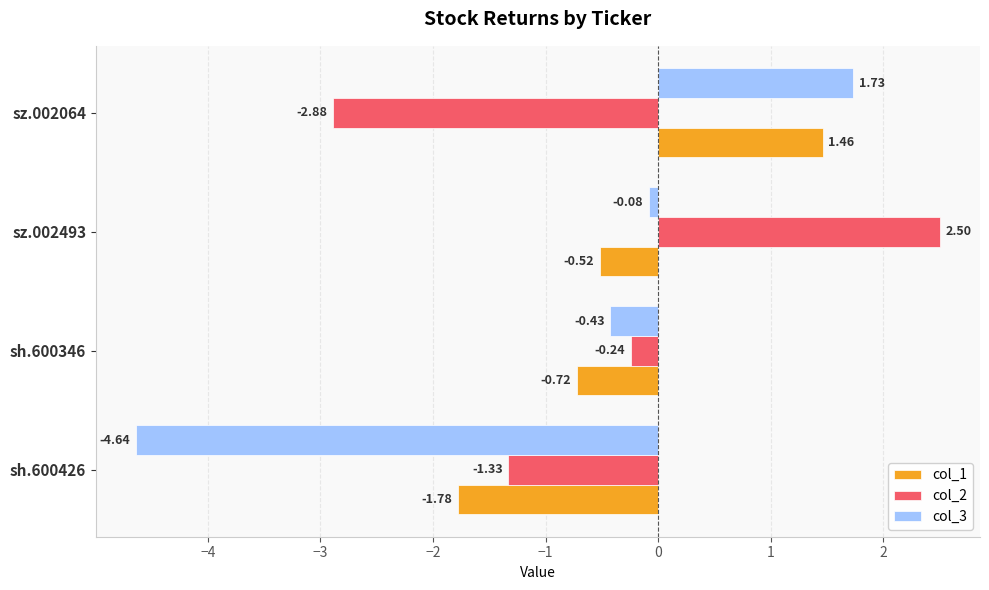

What is the spread (max minus min) of values at sh.600346?

0.5